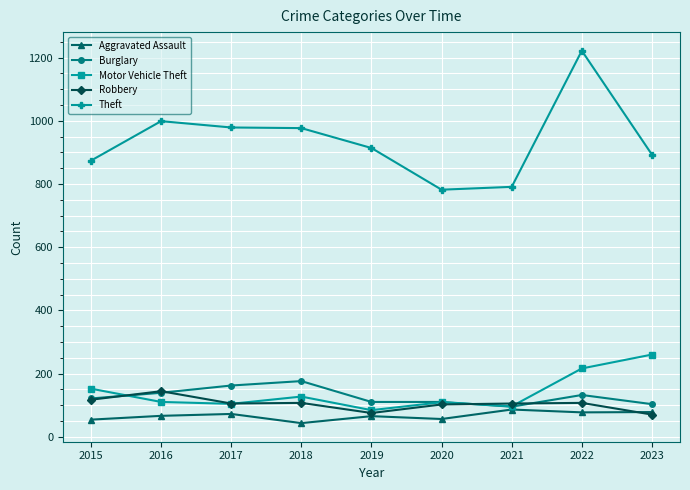

What is the difference between the maximum and minimum values in the Robbery series?

74